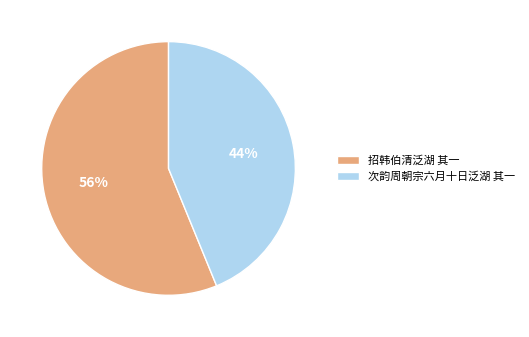

How many segments does this pie chart have?

2